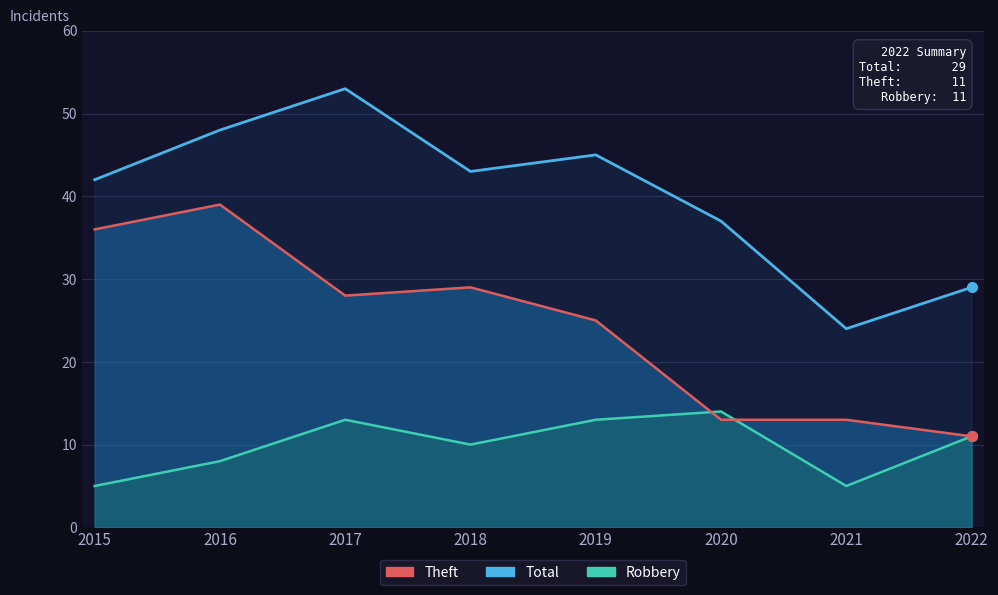

Which series has the largest total across all categories?

Total